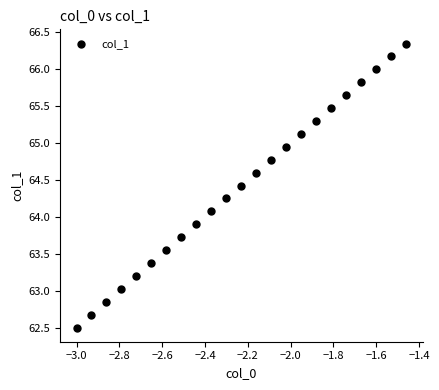

What is the range of X values (max minus min)?

1.5